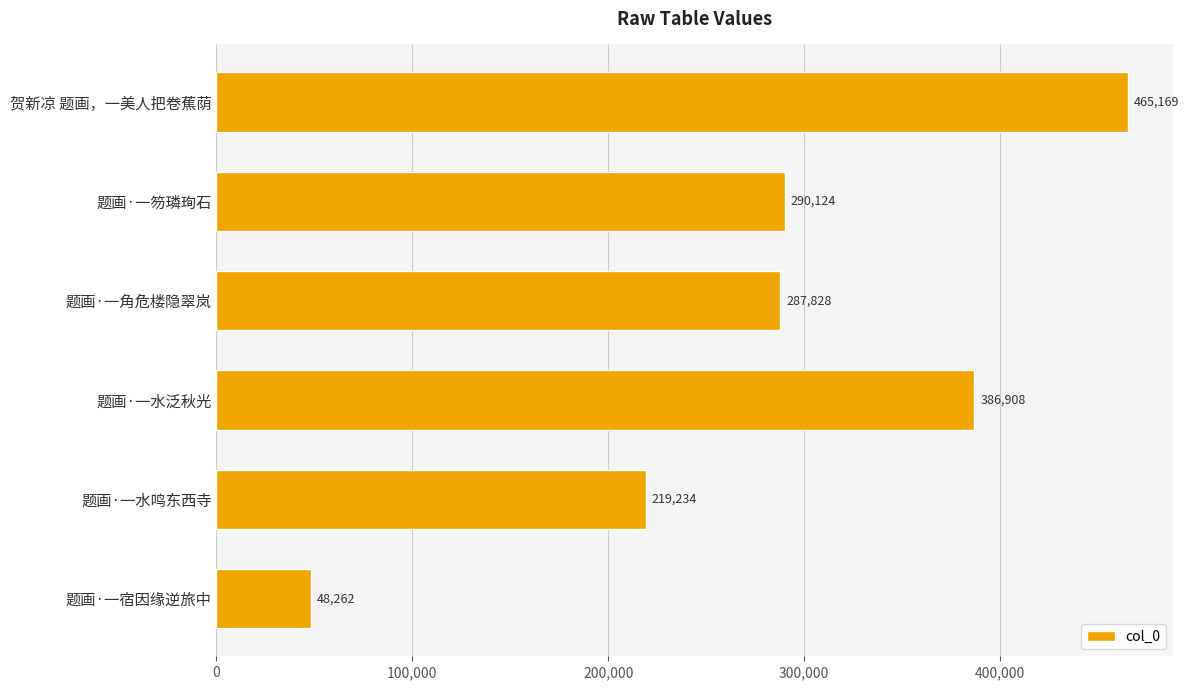

What is the ratio of the value at 题画·一水鸣东西寺 to the value at 题画·一宿因缘逆旅中?

4.5